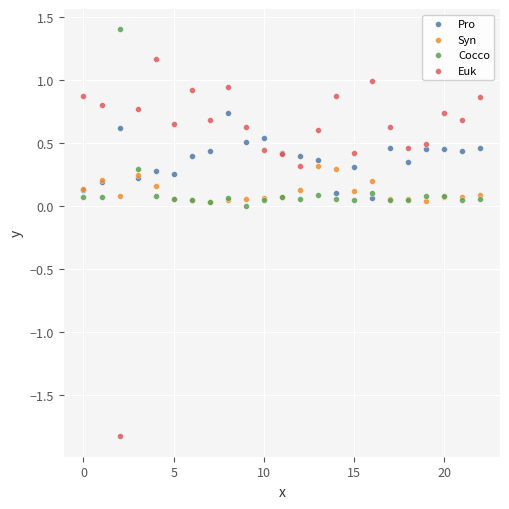

Which series has the widest spread of Y values?

Euk